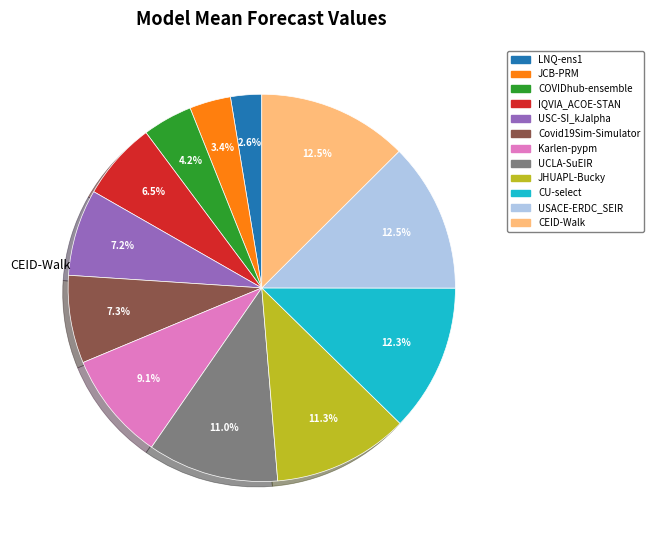

What is the smallest slice in the pie chart?

LNQ-ens1